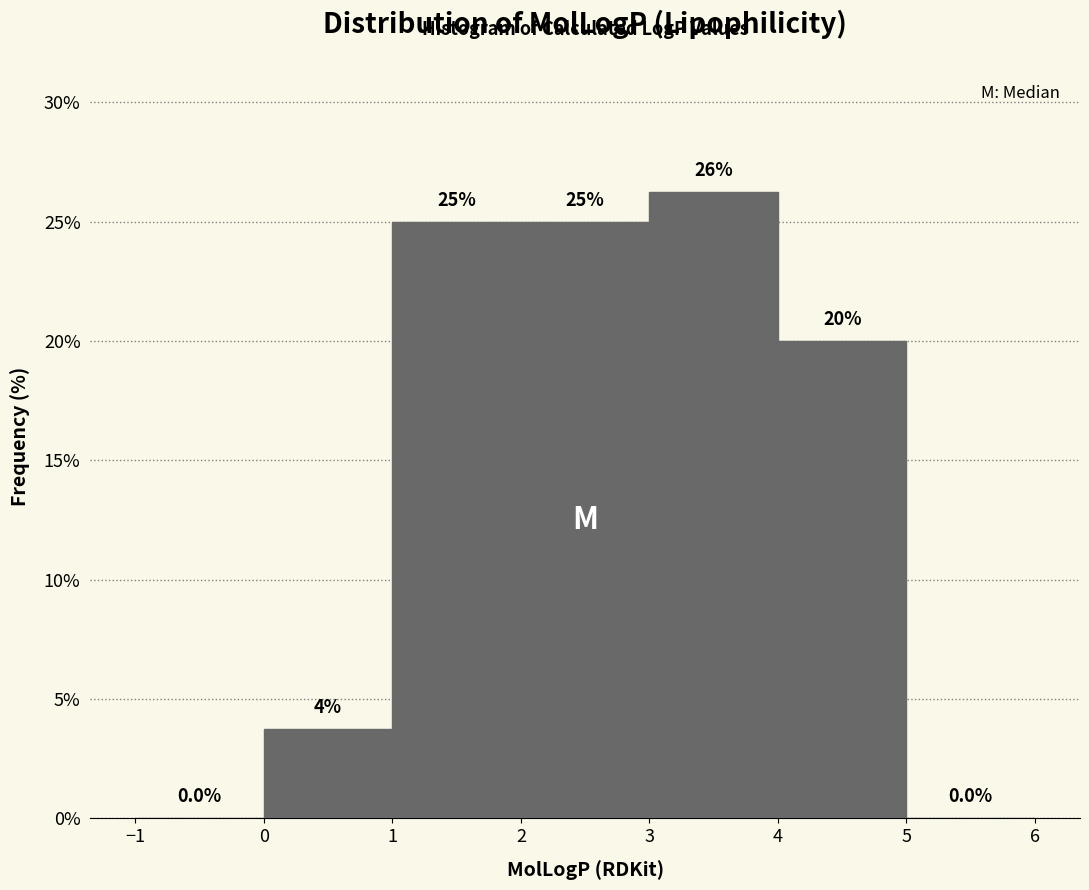

Which range on the x-axis has the tallest bar?

3 to 4